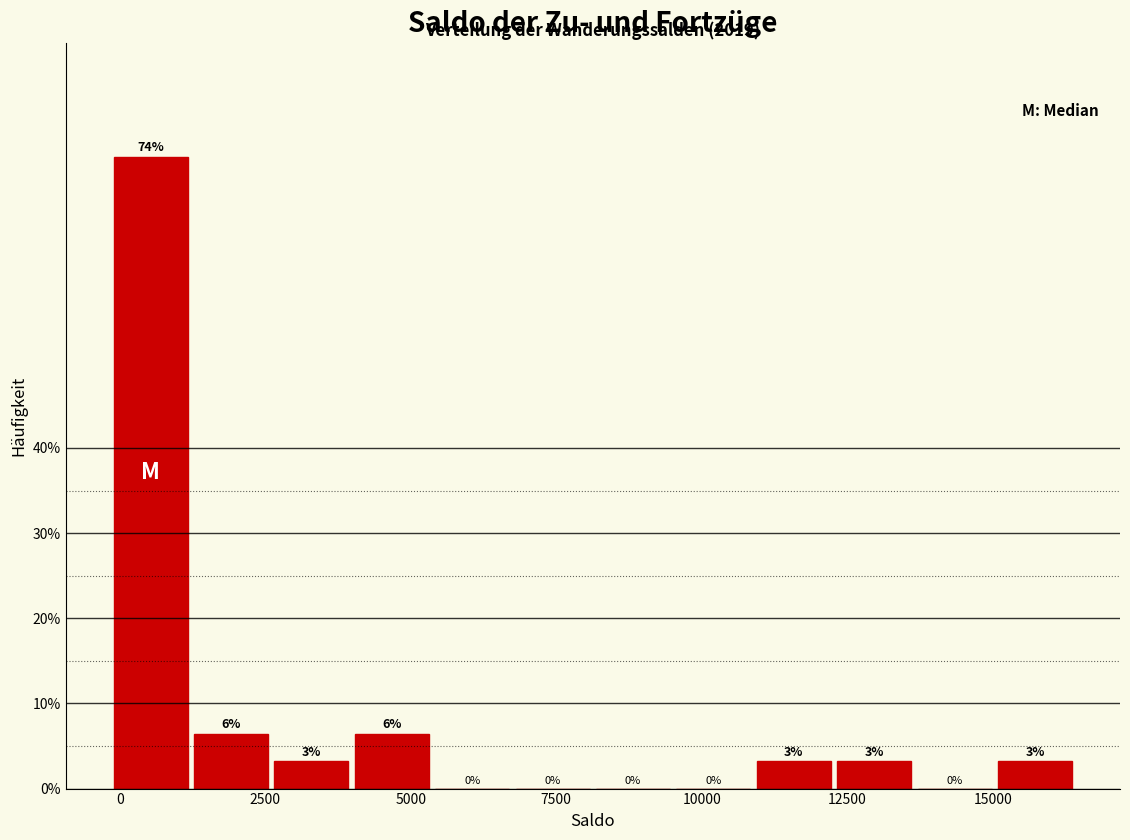

Around what value on the x-axis is the tallest bar? Give the approximate position of its centre, as read against the axis.

500